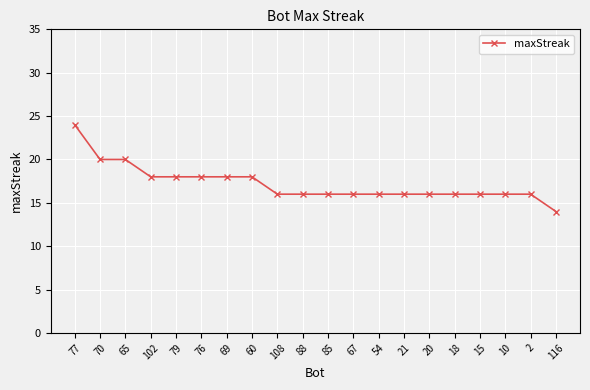

How many distinct data groups are displayed?

1